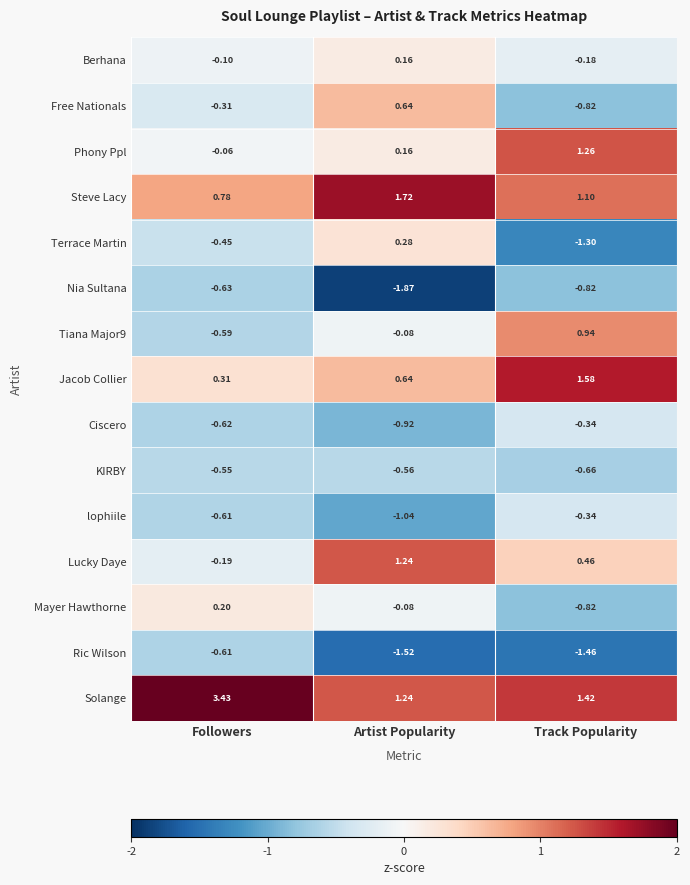

List the labels in order of Mayer Hawthorne value, smallest first.

Track Popularity, Artist Popularity, Followers